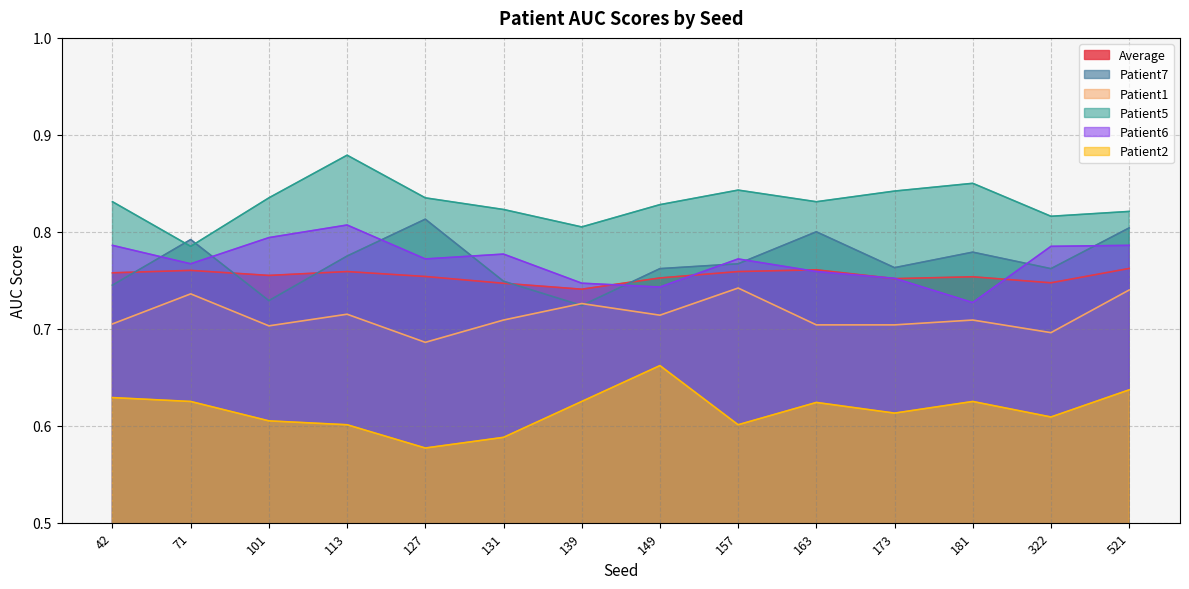

What value does the Average series have at 101?

0.8